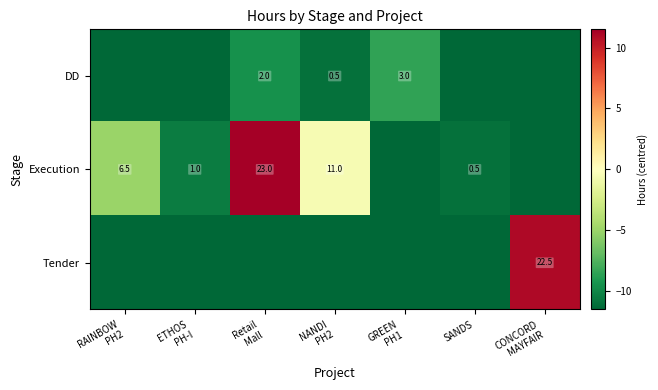

What is the minimum value for Tender?

-11.5